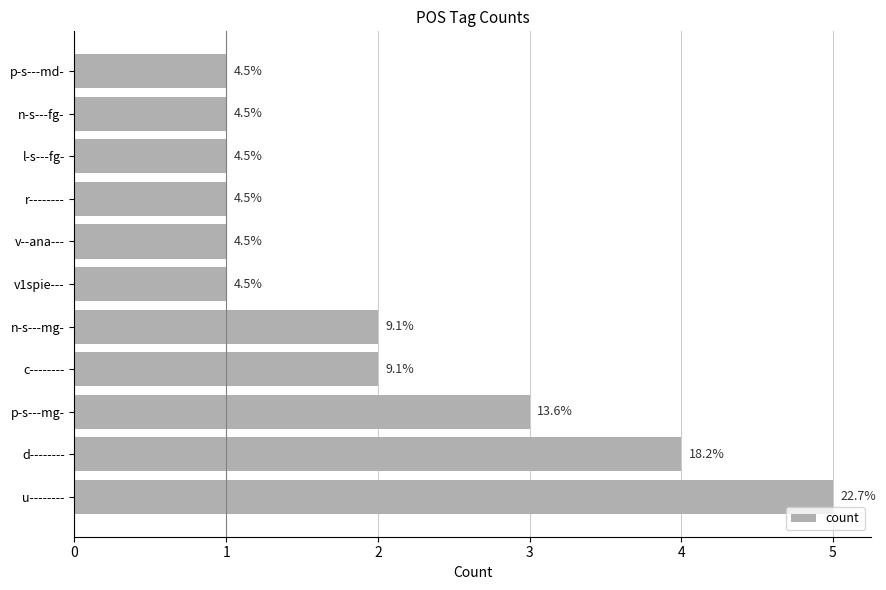

Does the chart contain stacked bars?

No